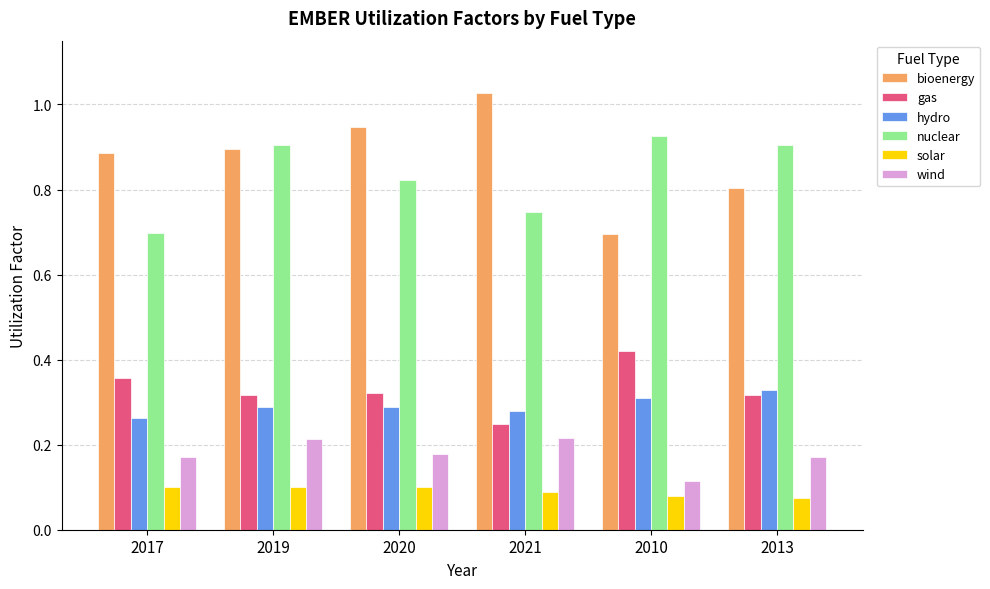

Which label corresponds to the largest value in the chart?

2021